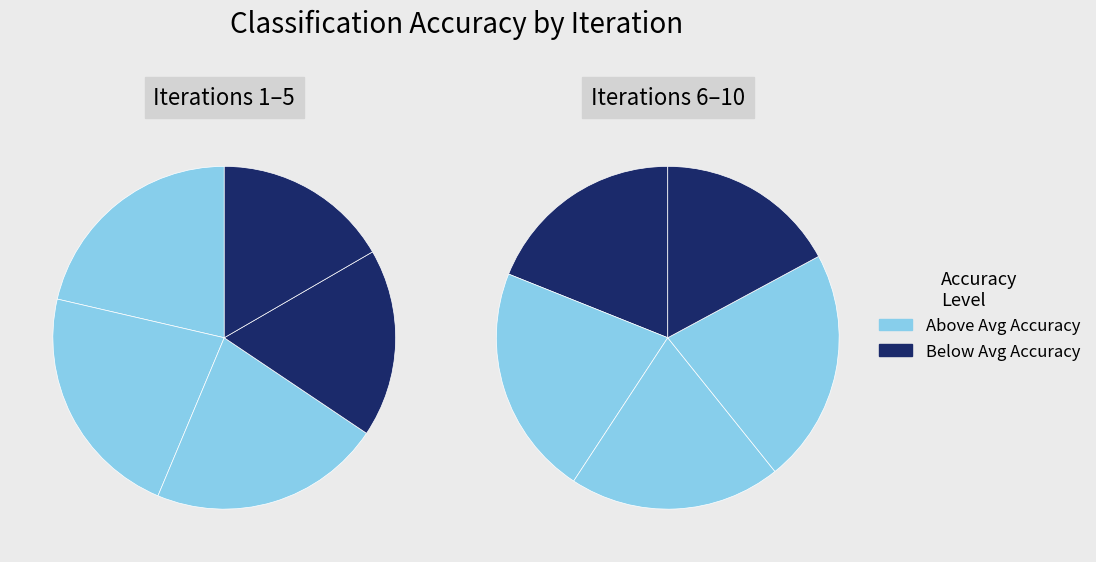

How many slices are in this pie chart?

10